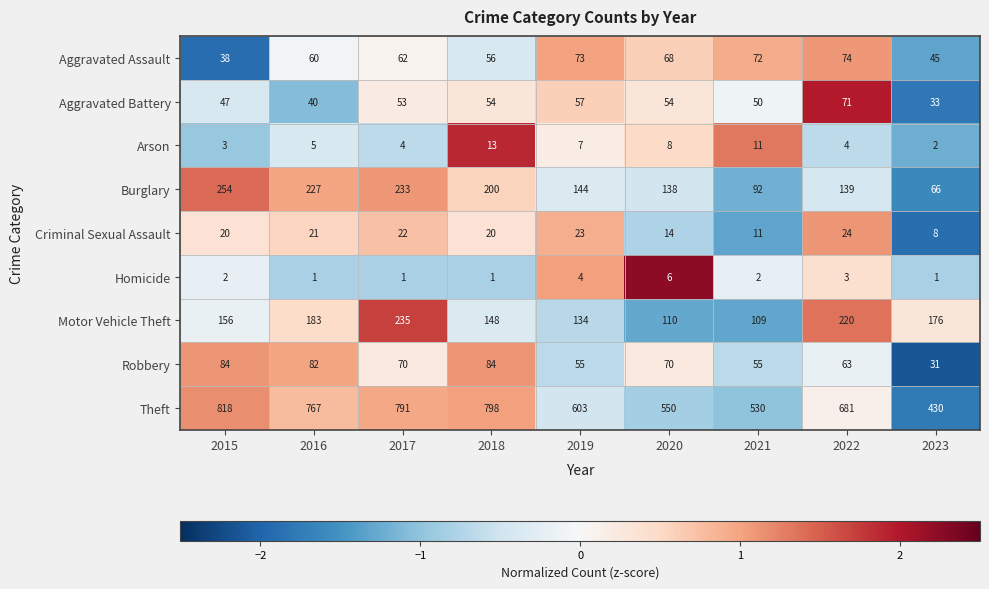

Which category has the highest value in the Burglary series?

2015